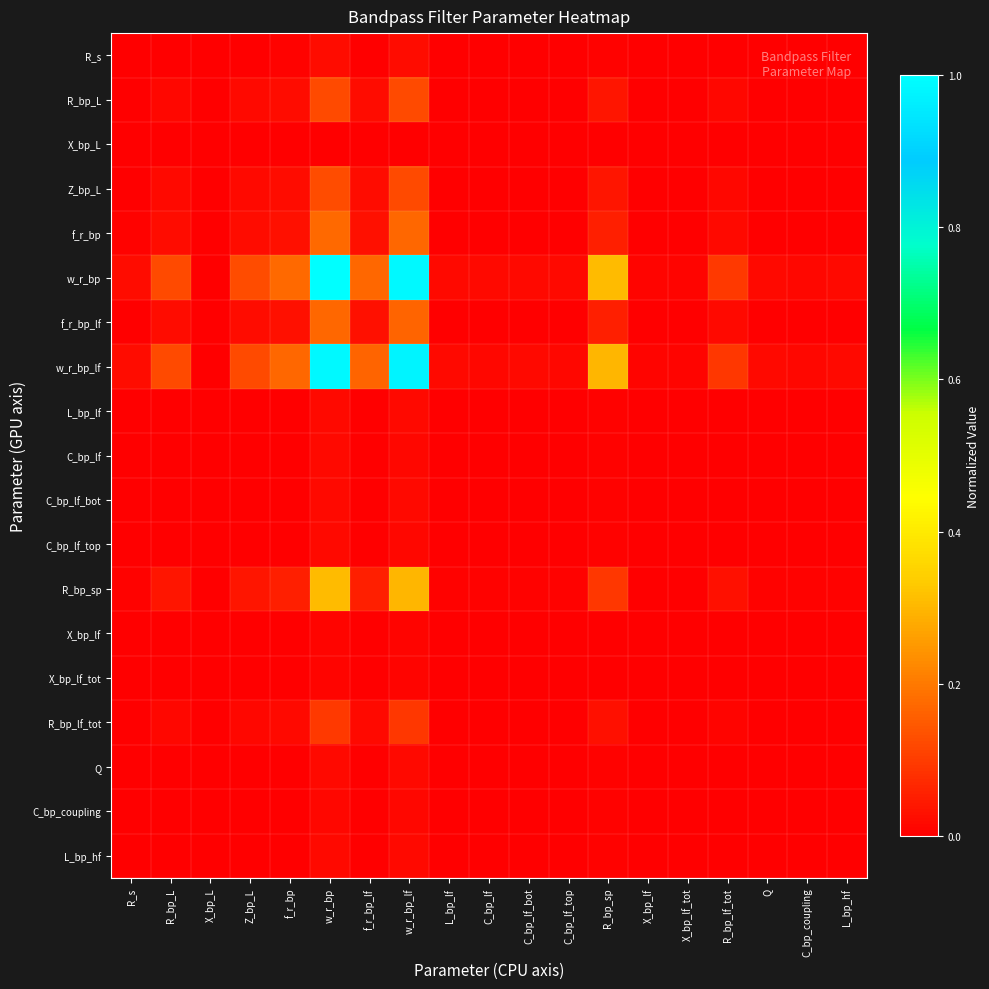

Which has a higher value, L_bp_lf or X_bp_lf?

L_bp_lf